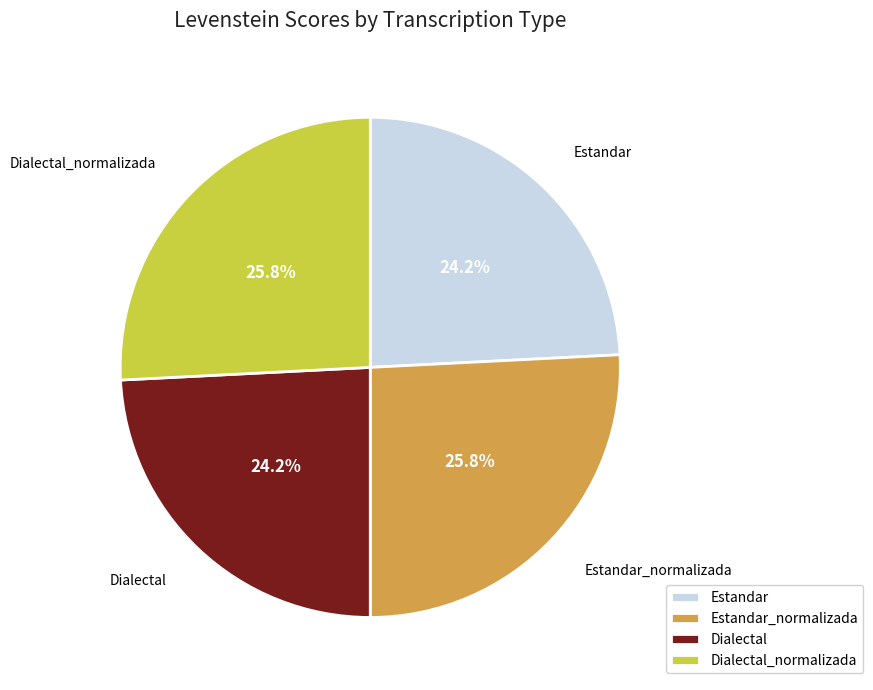

Does any single category account for the majority?

No